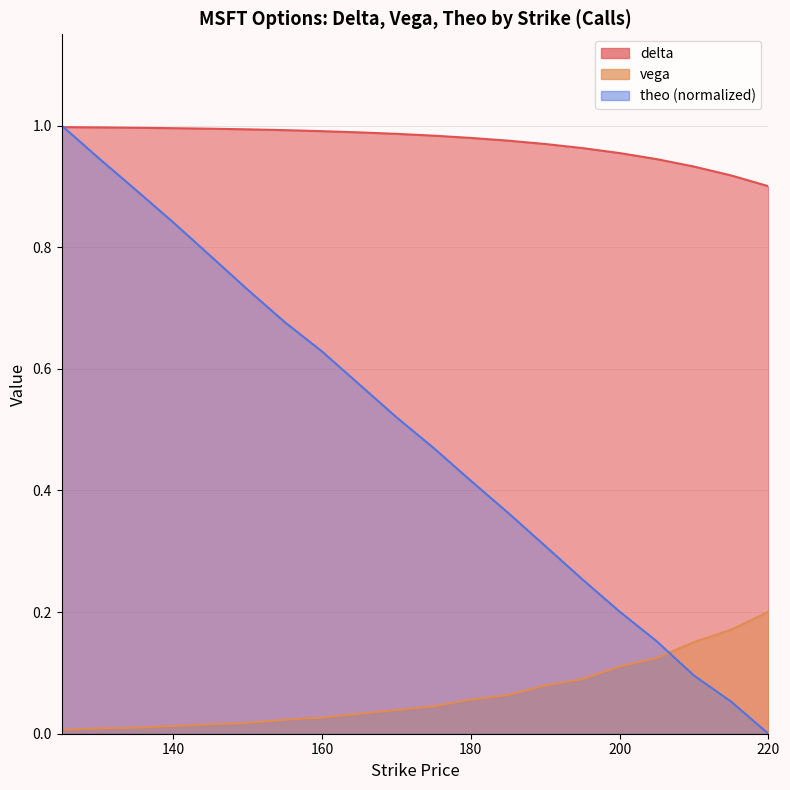

How many lines are shown in the chart?

3